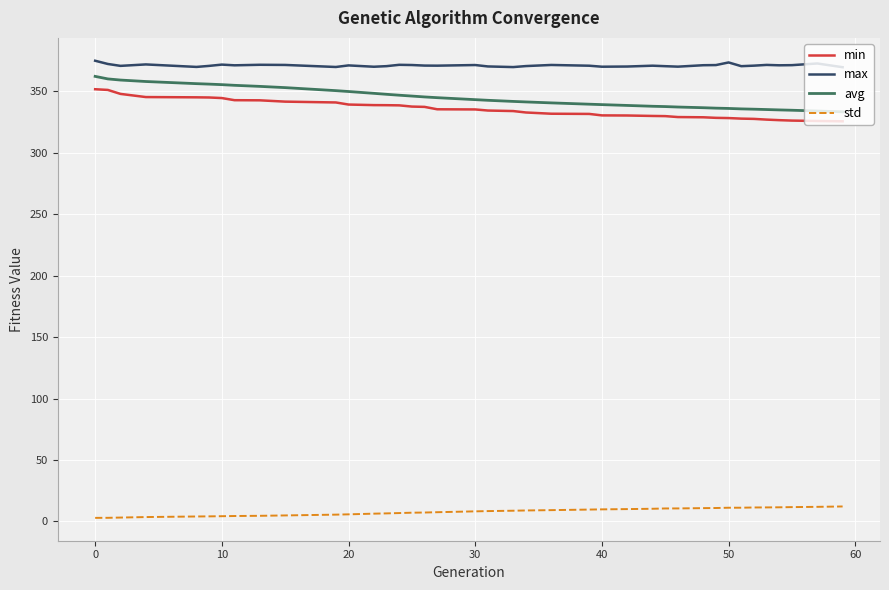

How many distinct data groups are displayed?

4